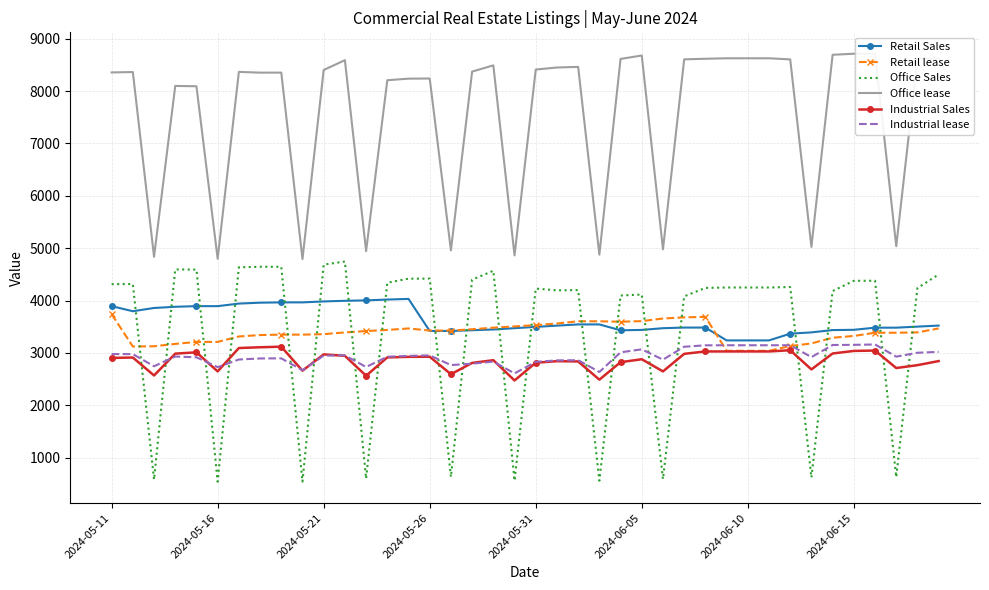

Which series has the largest total across all categories?

Office lease